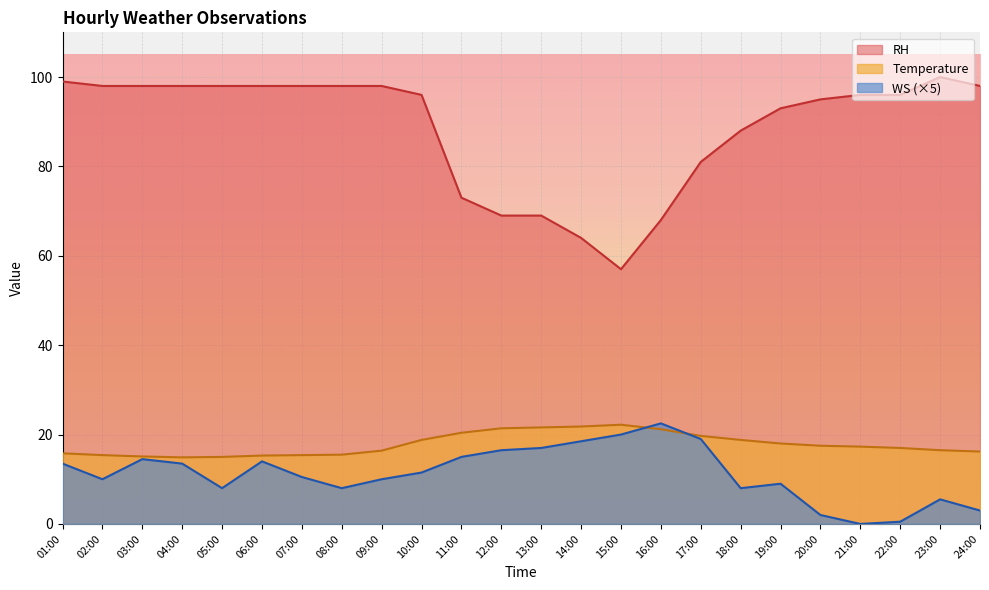

At which category does the chart reach its minimum across all series?

21:00